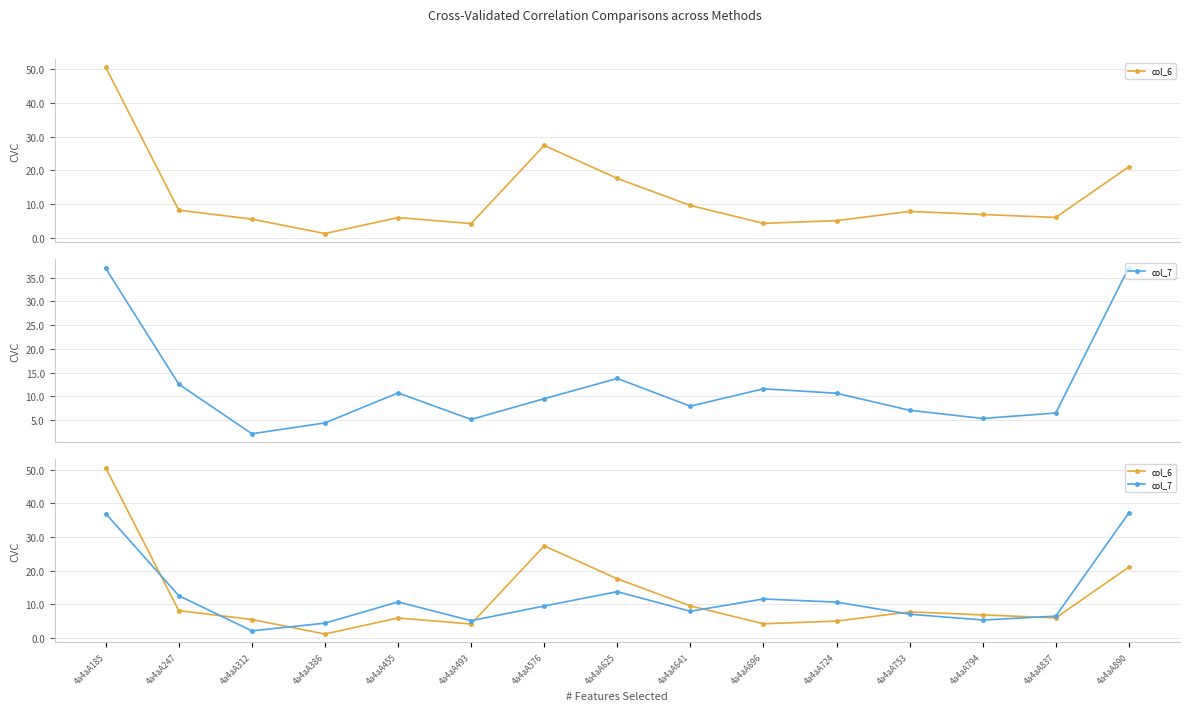

Which category has the lowest value in the col_7 series?

4a4aA312